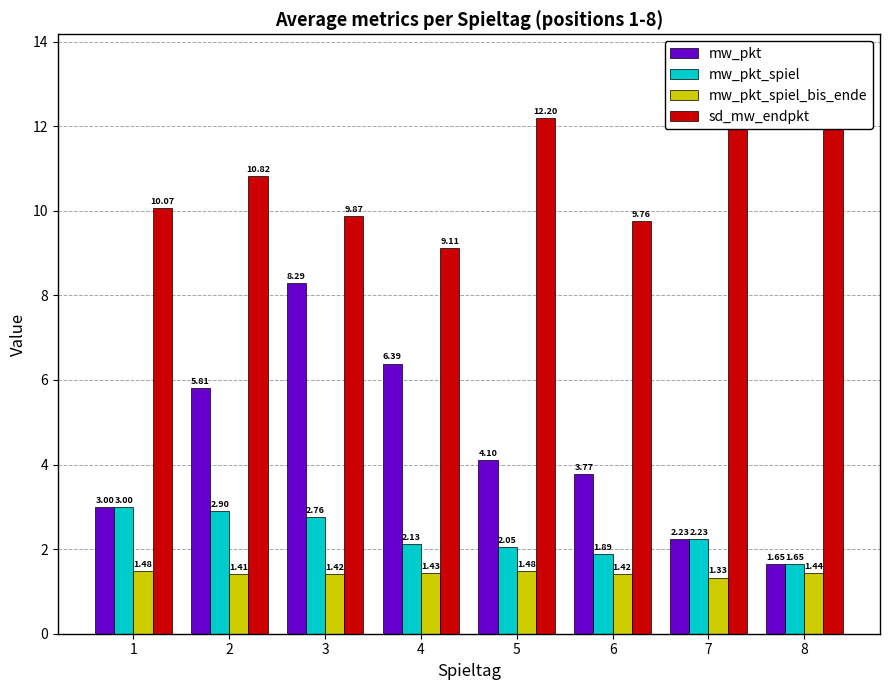

Is the value of sd_mw_endpkt at 4 greater than the value of mw_pkt at 7?

Yes